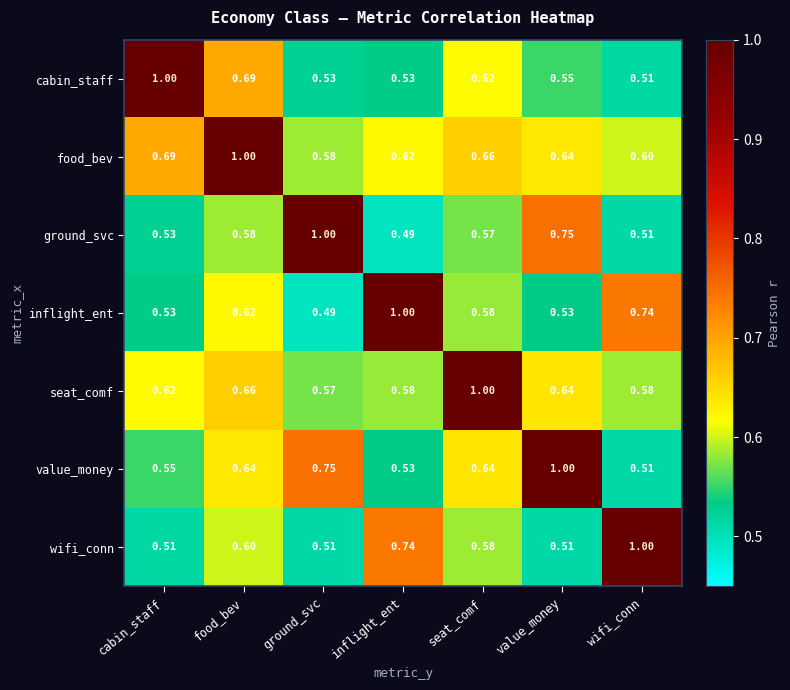

At which category is the sum across all series the highest?

food_bev